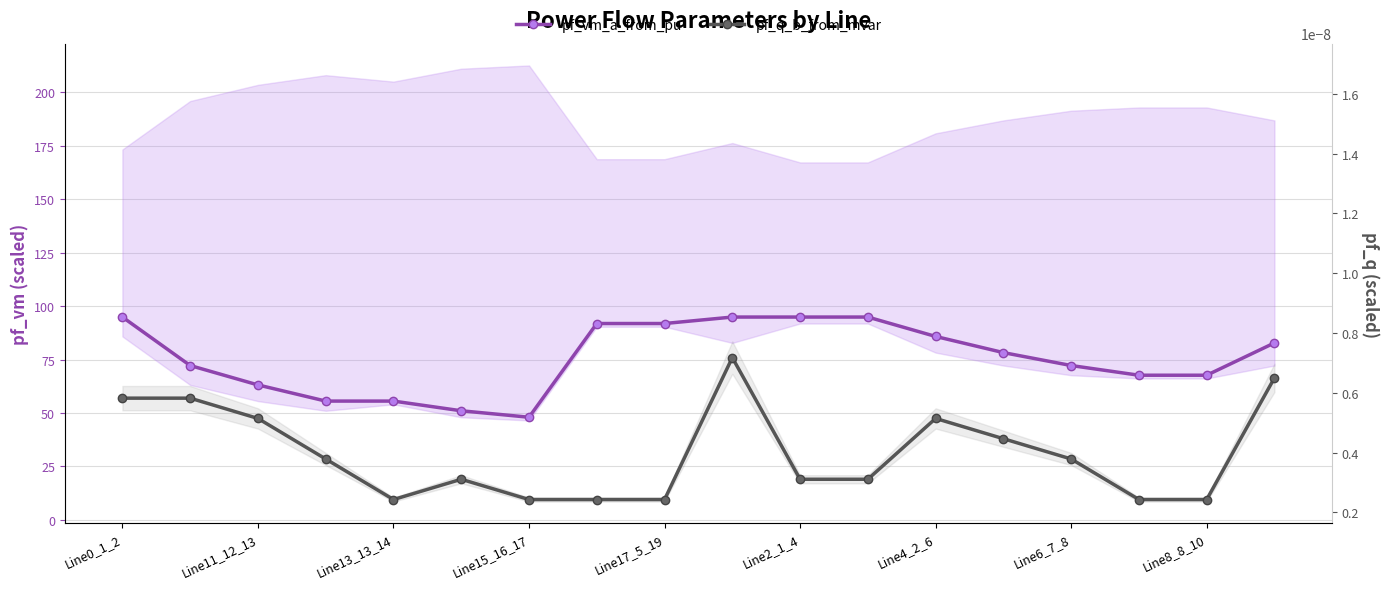

How many data points in pf_q_b_from_mvar are above 28?

9